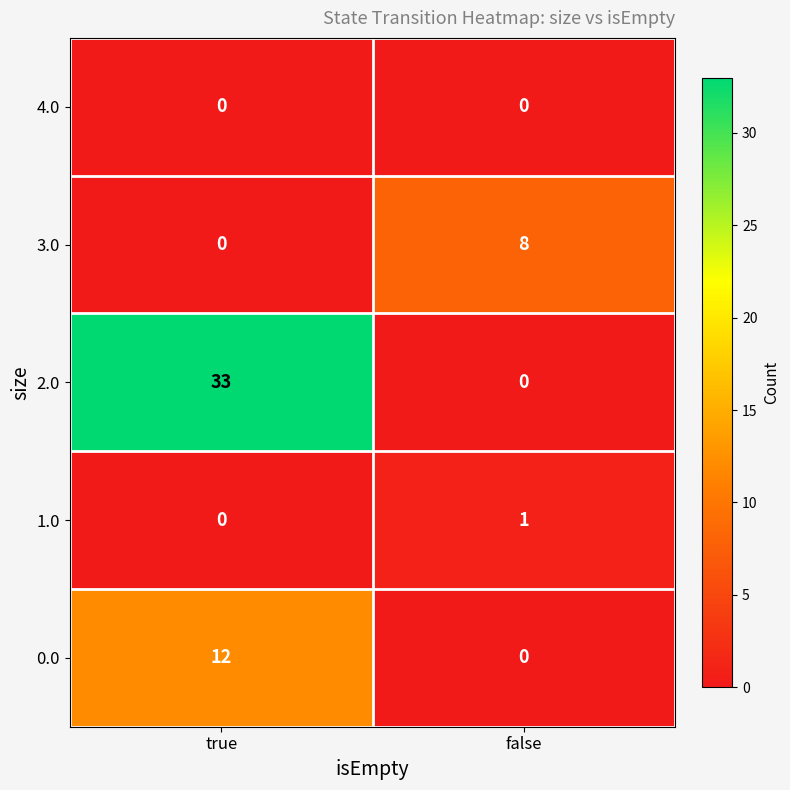

What is the highest value of the 3.0 series?

8